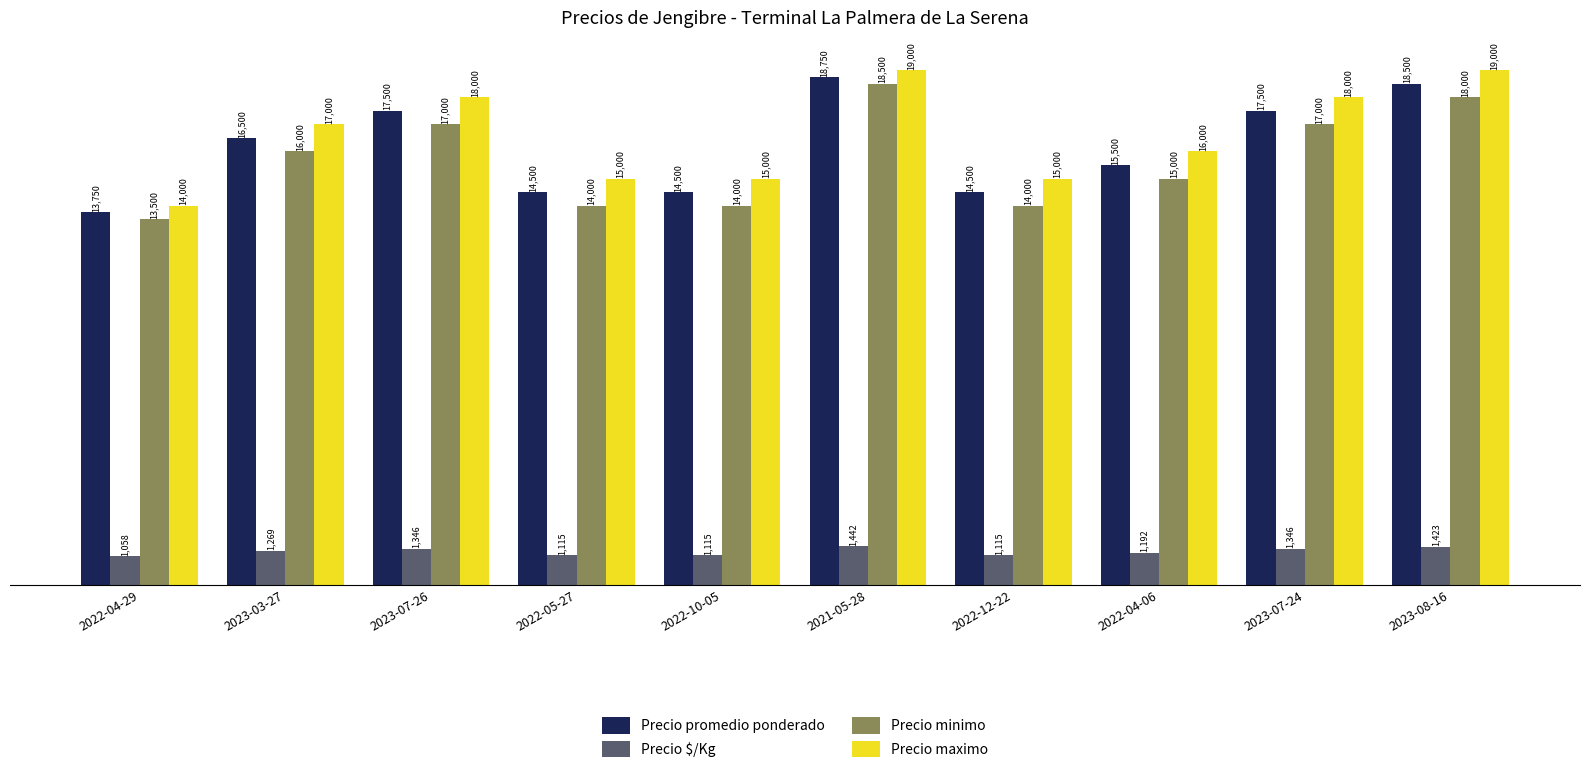

Are the bars horizontal?

No